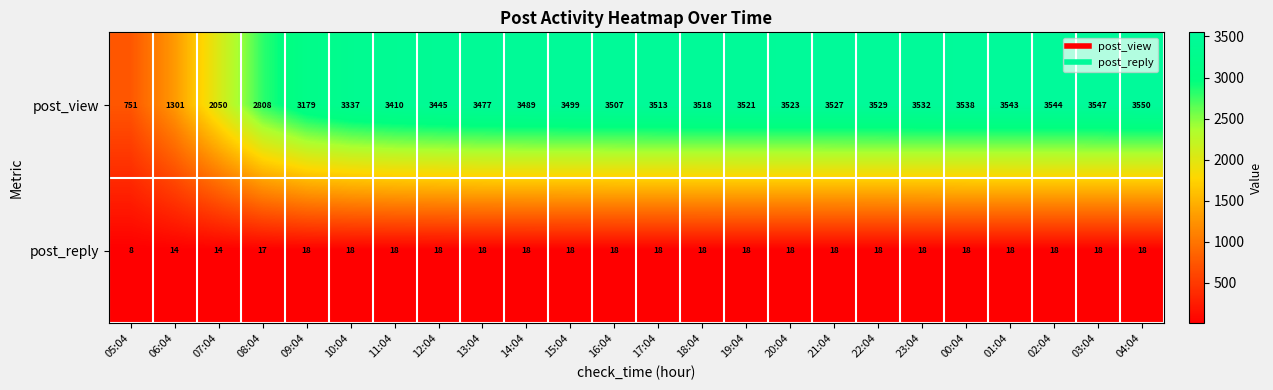

What is the spread (max minus min) of values at 05:04?

743